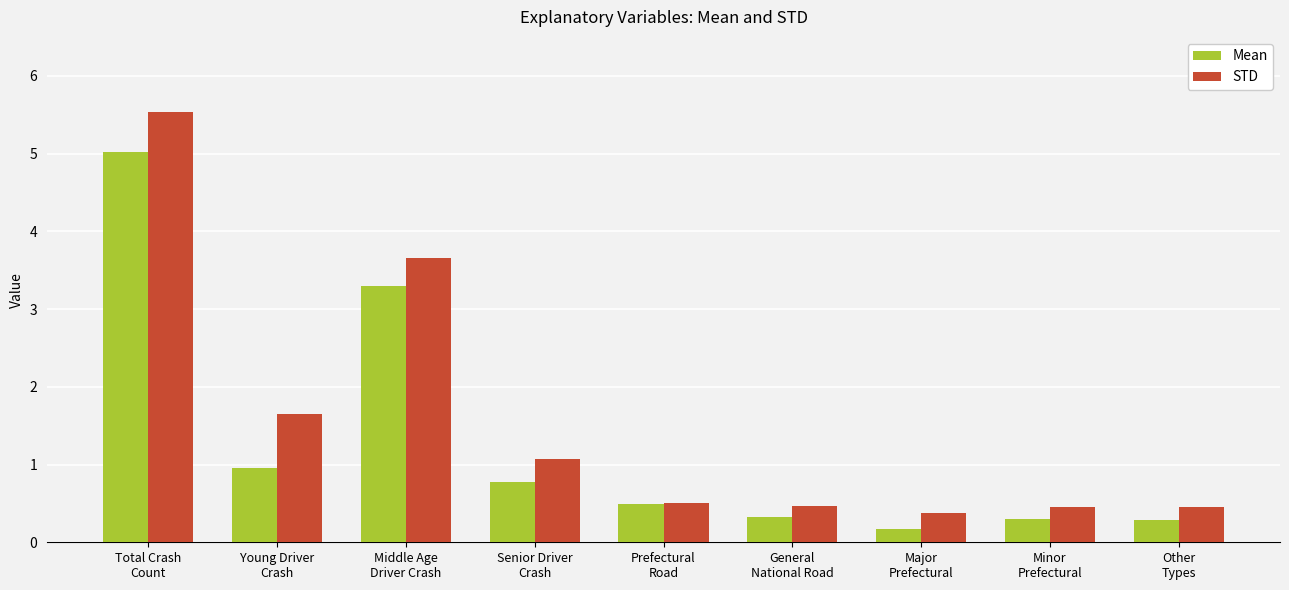

At which label does Mean reach its peak?

Total Crash
Count